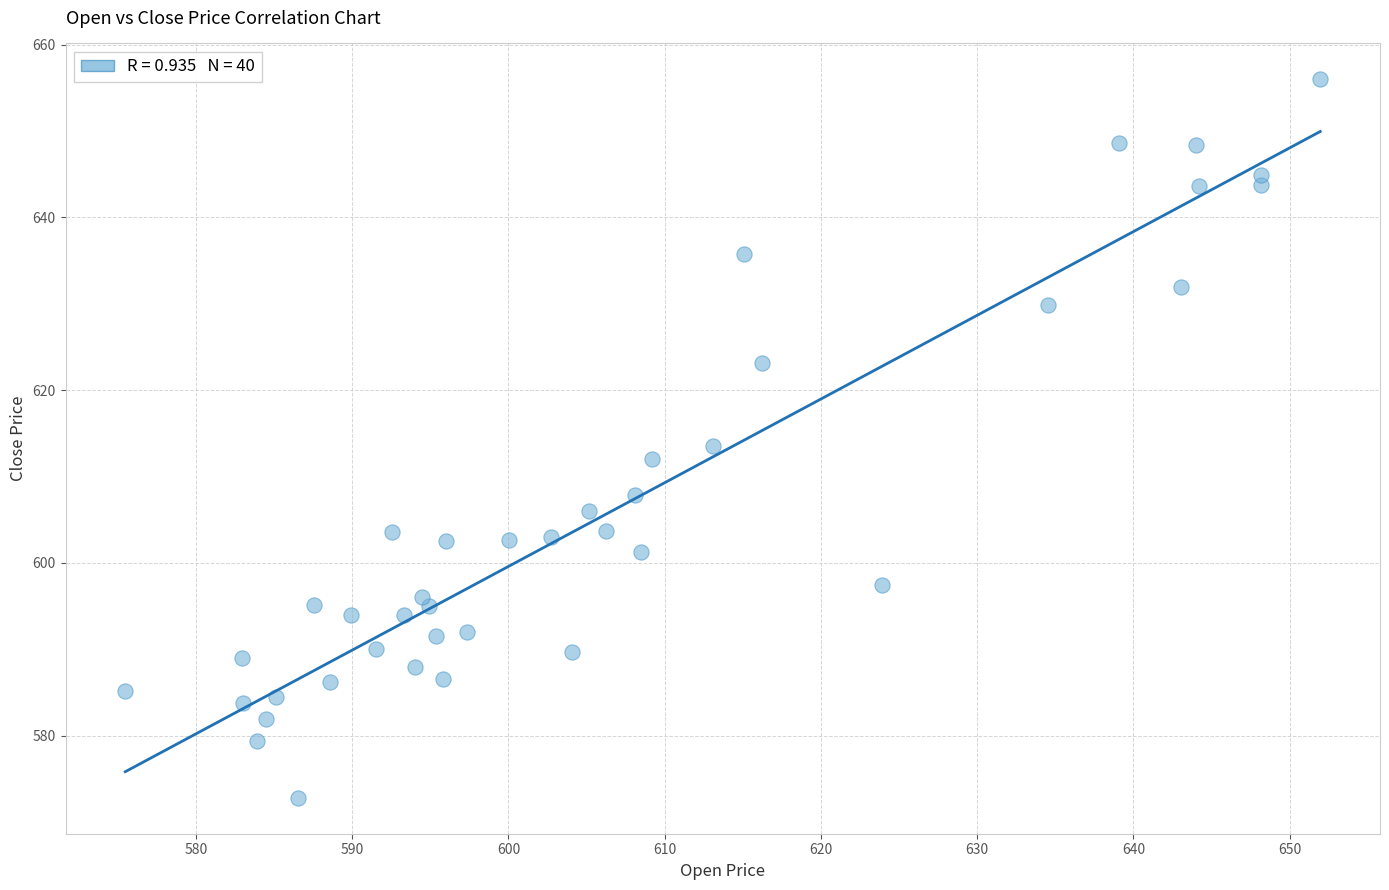

What is the range of X values (max minus min)?

76.5